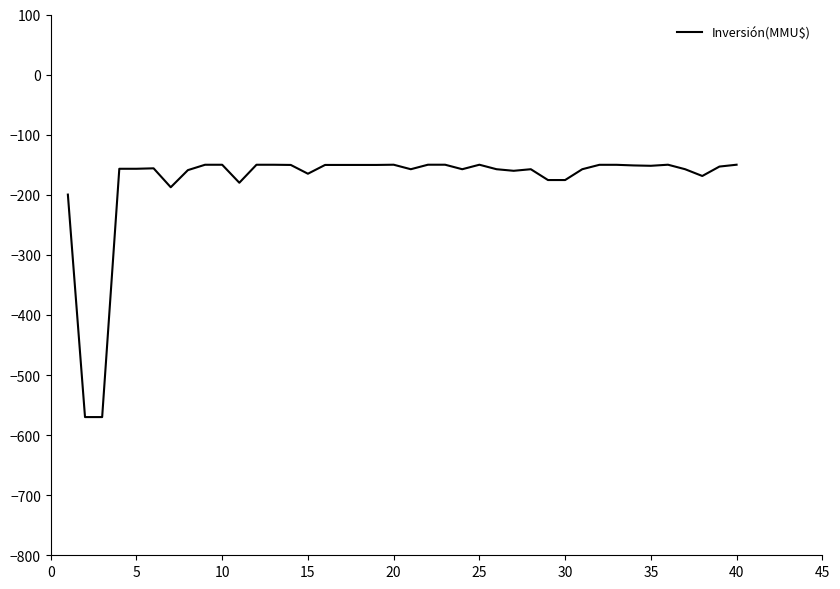

What is the smallest value displayed?

-570.0